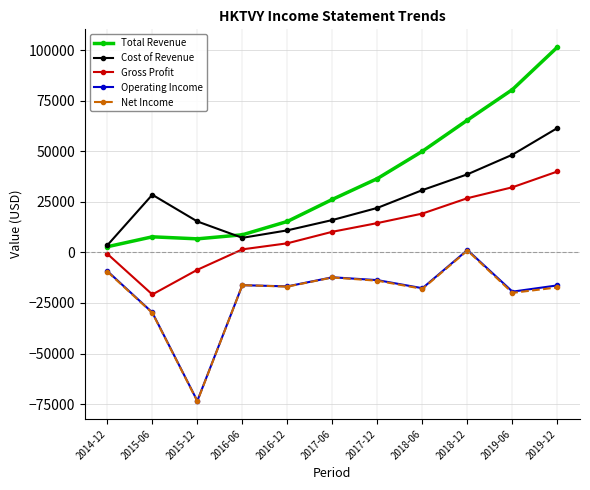

What is the highest value of the Operating Income series?

1200